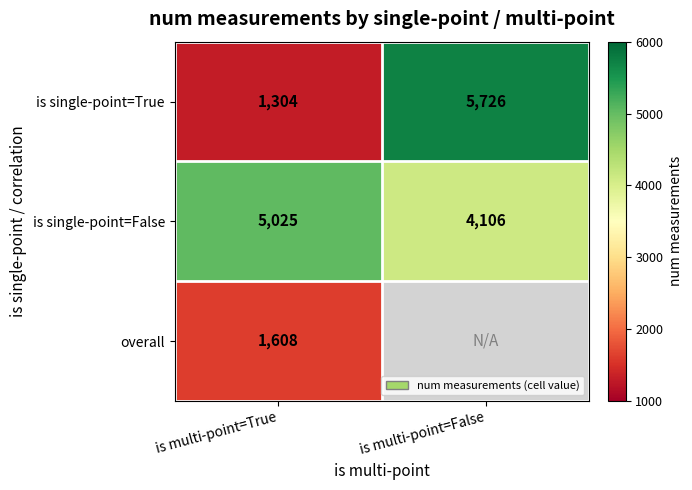

True or false: overall has a value of 1608 at is multi-point=True.

True